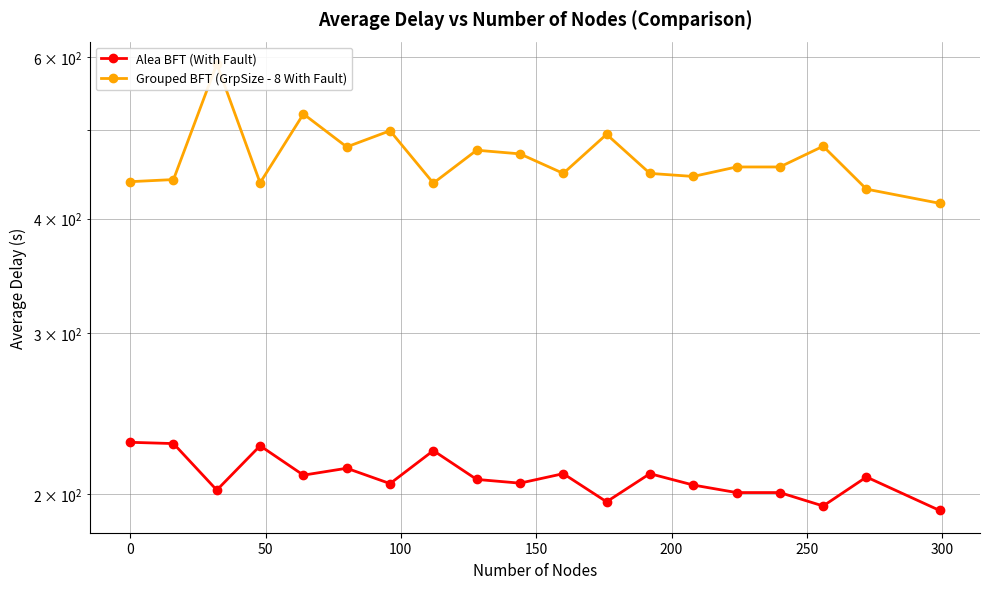

How many values in the Grouped BFT (GrpSize - 8 With Fault) series exceed 455?

10